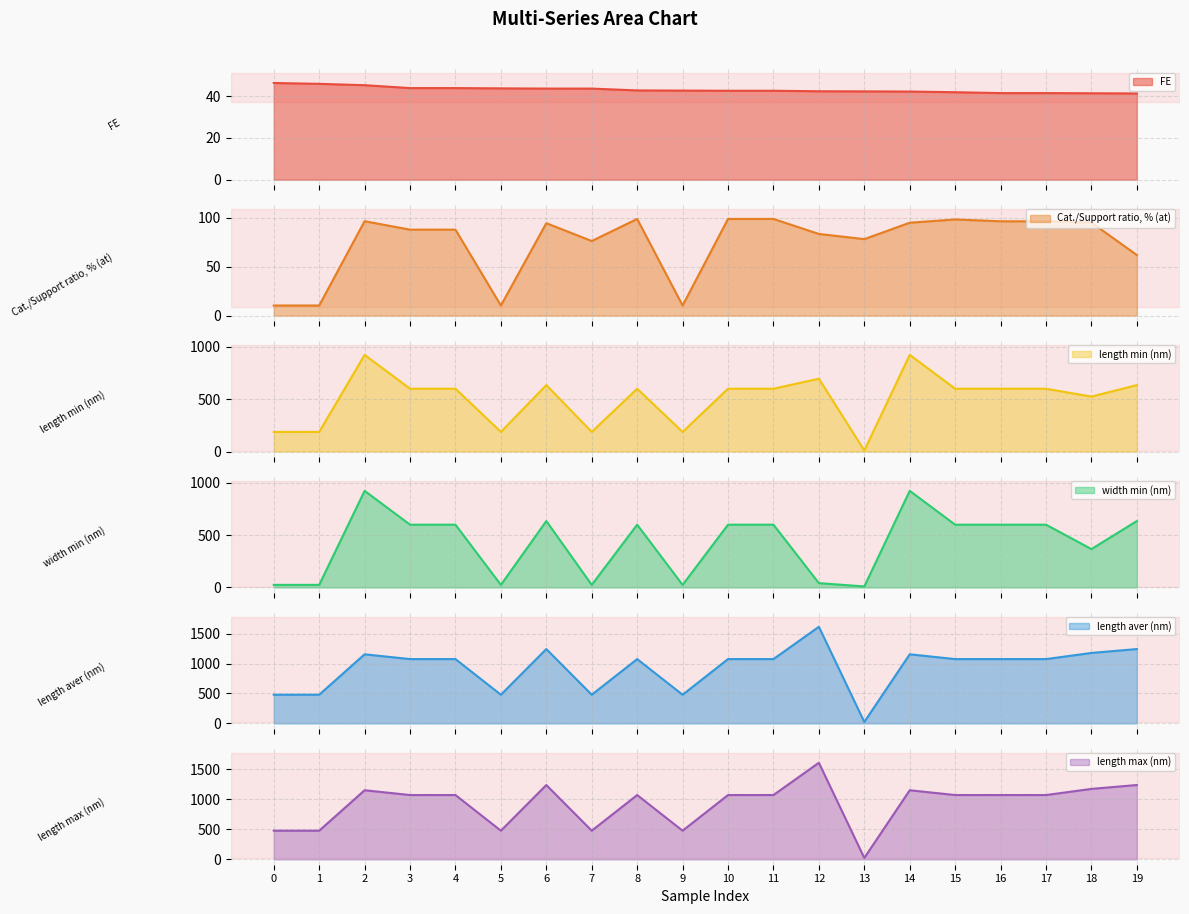

How many distinct data groups are displayed?

6